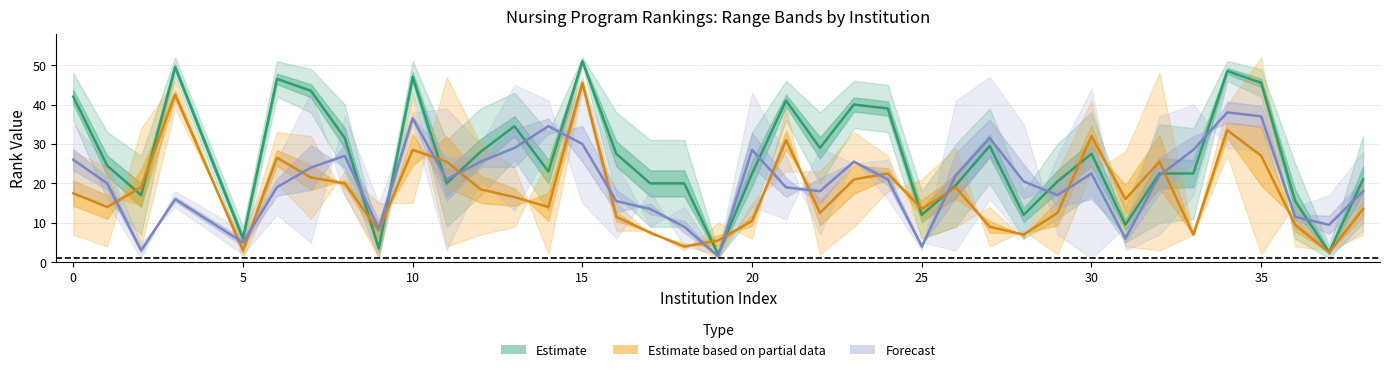

What is the value of the Estimate partial (Research mid) point at the 3rd from the left?

19.0